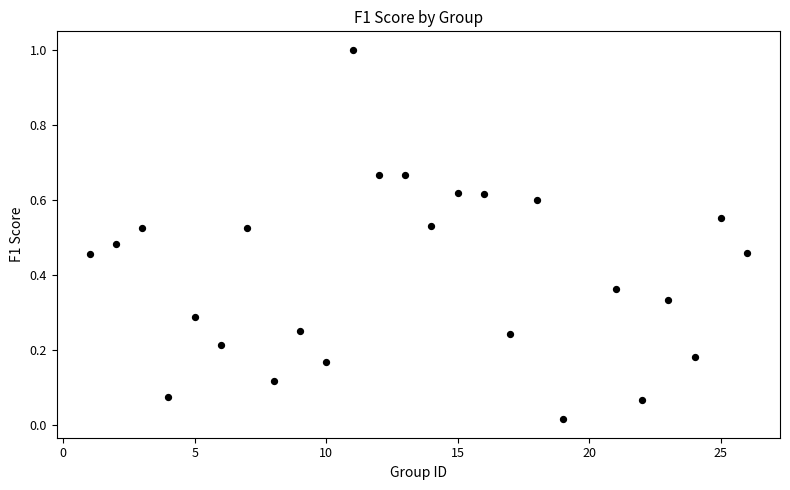

What is the range of Y values (max minus min)?

1.0